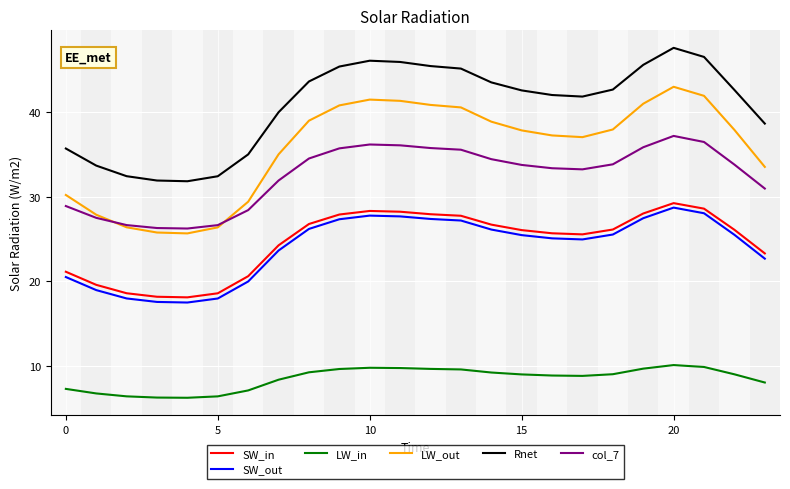

True or false: LW_in and Rnet cross at least once.

False